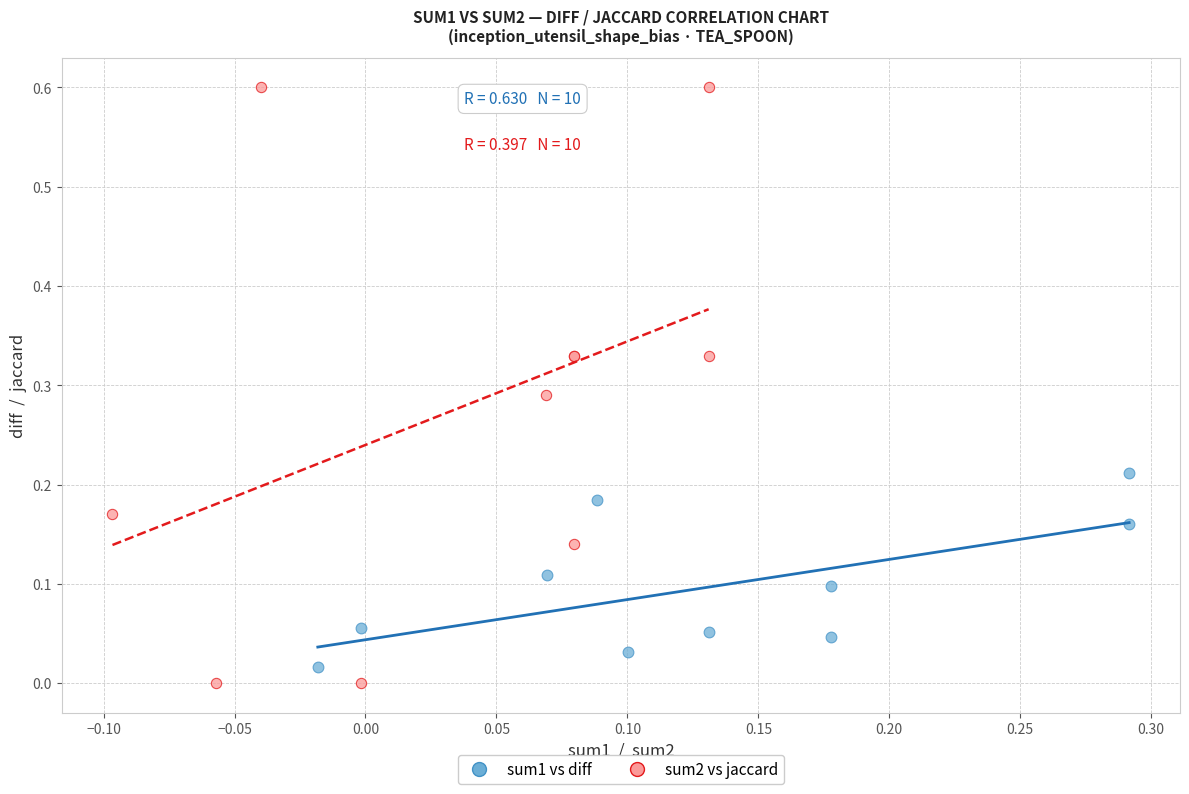

Which series reaches the minimum Y coordinate?

sum2 vs jaccard